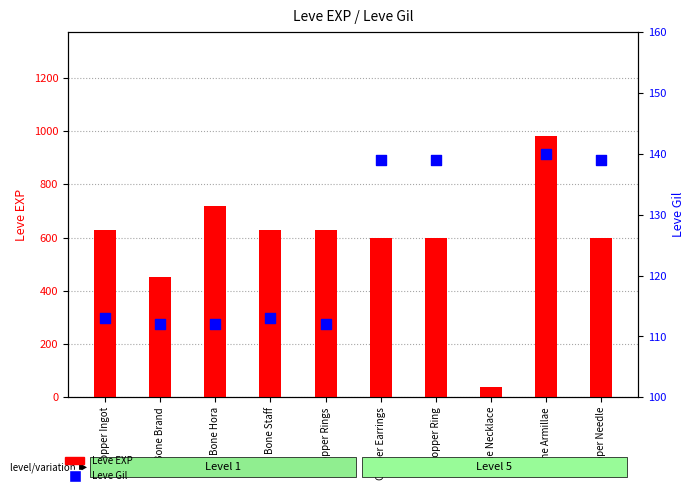

At which category is the sum across all series the highest?

Bone Armillae